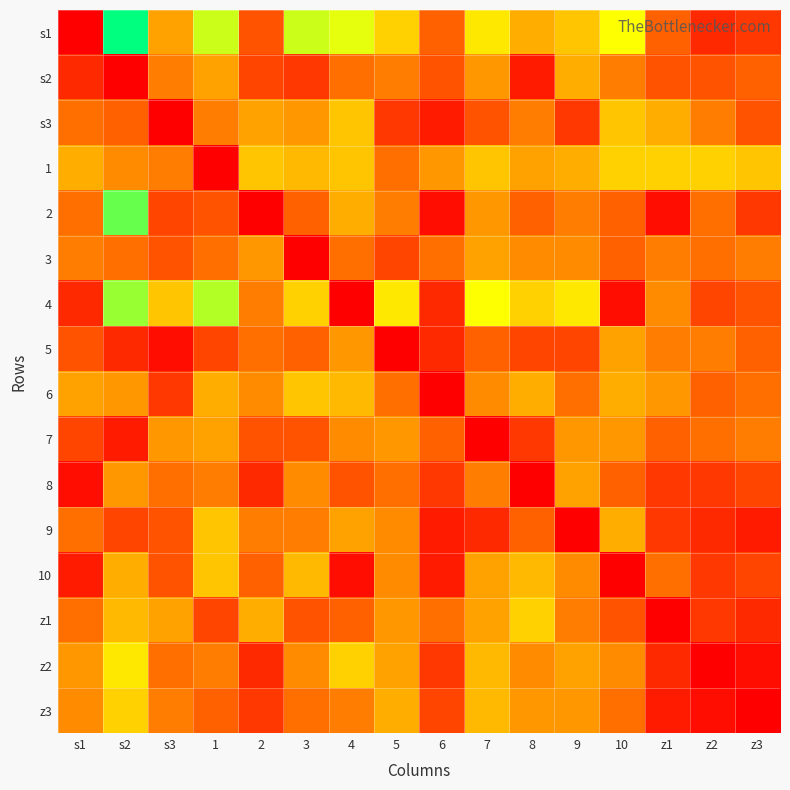

Reading left to right, what are all the values shown in this chart?

s1: s1=0	s2=30	s3=12	1=22	2=6	3=22	4=21	5=16	6=7	7=18	8=13	9=15	10=20	z1=7	z2=3	z3=4
s2: s1=3	s2=0	s3=9	1=12	2=5	3=4	4=8	5=9	6=6	7=11	8=2	9=13	10=9	z1=6	z2=6	z3=7
s3: s1=8	s2=7	s3=0	1=9	2=12	3=11	4=15	5=4	6=2	7=6	8=9	9=4	10=15	z1=13	z2=9	z3=6
1: s1=13	s2=10	s3=9	1=0	2=15	3=14	4=15	5=8	6=11	7=15	8=12	9=13	10=16	z1=16	z2=16	z3=15
2: s1=8	s2=26	s3=5	1=6	2=0	3=7	4=13	5=9	6=1	7=11	8=7	9=9	10=7	z1=1	z2=8	z3=4
3: s1=9	s2=8	s3=6	1=8	2=11	3=0	4=8	5=5	6=8	7=12	8=10	9=10	10=7	z1=9	z2=8	z3=9
4: s1=3	s2=24	s3=15	1=23	2=9	3=16	4=0	5=18	6=3	7=20	8=16	9=18	10=1	z1=10	z2=5	z3=6
5: s1=6	s2=3	s3=1	1=5	2=8	3=7	4=11	5=0	6=3	7=7	8=5	9=5	10=12	z1=9	z2=9	z3=7
6: s1=12	s2=11	s3=4	1=13	2=10	3=15	4=14	5=8	6=0	7=10	8=13	9=8	10=13	z1=11	z2=7	z3=8
7: s1=5	s2=2	s3=11	1=12	2=6	3=6	4=10	5=11	6=7	7=0	8=4	9=11	10=11	z1=7	z2=8	z3=9
8: s1=1	s2=11	s3=8	1=9	2=3	3=10	4=6	5=8	6=4	7=9	8=0	9=12	10=7	z1=4	z2=4	z3=5
9: s1=8	s2=5	s3=6	1=15	2=9	3=9	4=12	5=10	6=2	7=3	8=7	9=0	10=13	z1=4	z2=3	z3=2
10: s1=2	s2=13	s3=6	1=15	2=7	3=14	4=1	5=10	6=2	7=12	8=14	9=10	10=0	z1=8	z2=4	z3=5
z1: s1=8	s2=14	s3=12	1=5	2=13	3=6	4=7	5=11	6=8	7=12	8=16	9=9	10=6	z1=0	z2=4	z3=3
z2: s1=11	s2=18	s3=8	1=9	2=3	3=10	4=16	5=12	6=4	7=14	8=10	9=12	10=10	z1=3	z2=0	z3=1
z3: s1=10	s2=16	s3=9	1=7	2=4	3=8	4=9	5=13	6=5	7=14	8=11	9=11	10=8	z1=2	z2=1	z3=0